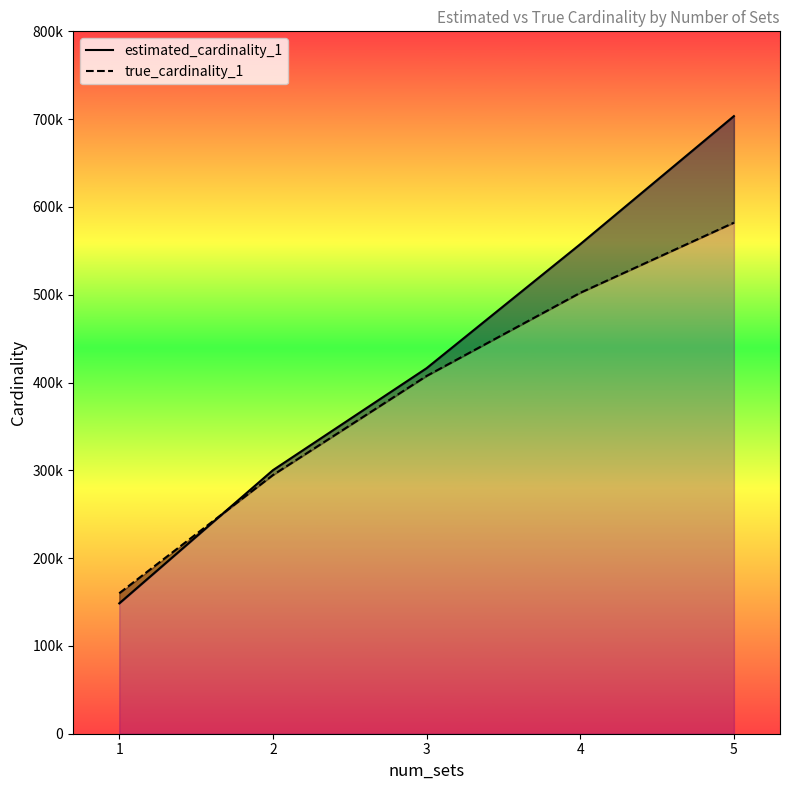

How many data points does each series have?

5